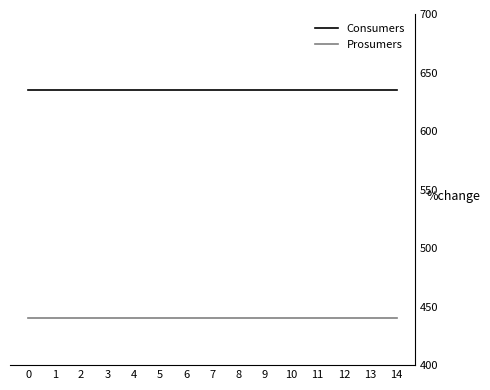

Does the chart have visible grid lines?

No